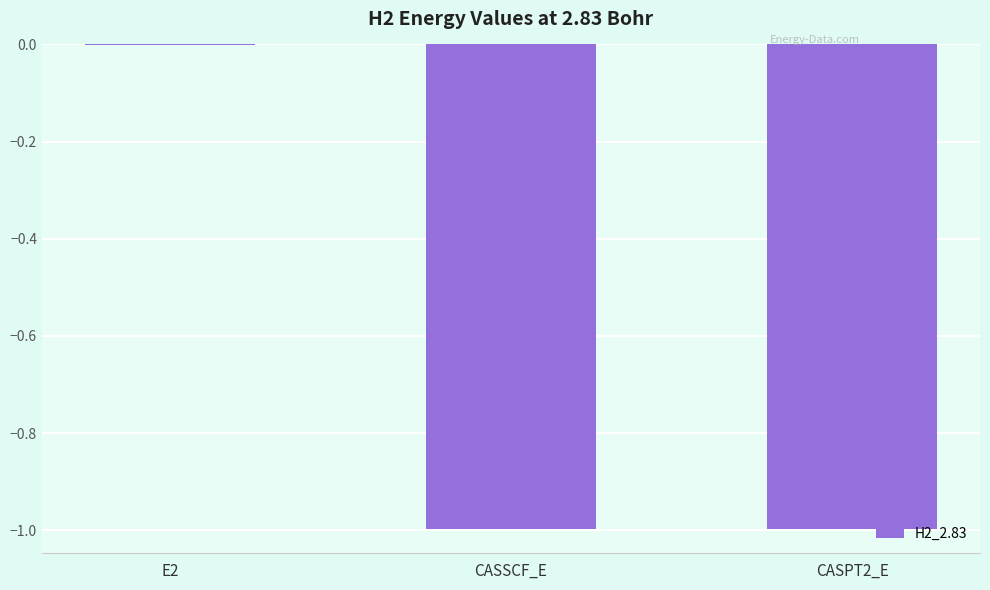

The value at CASSCF_E is -1.0. True or false?

True